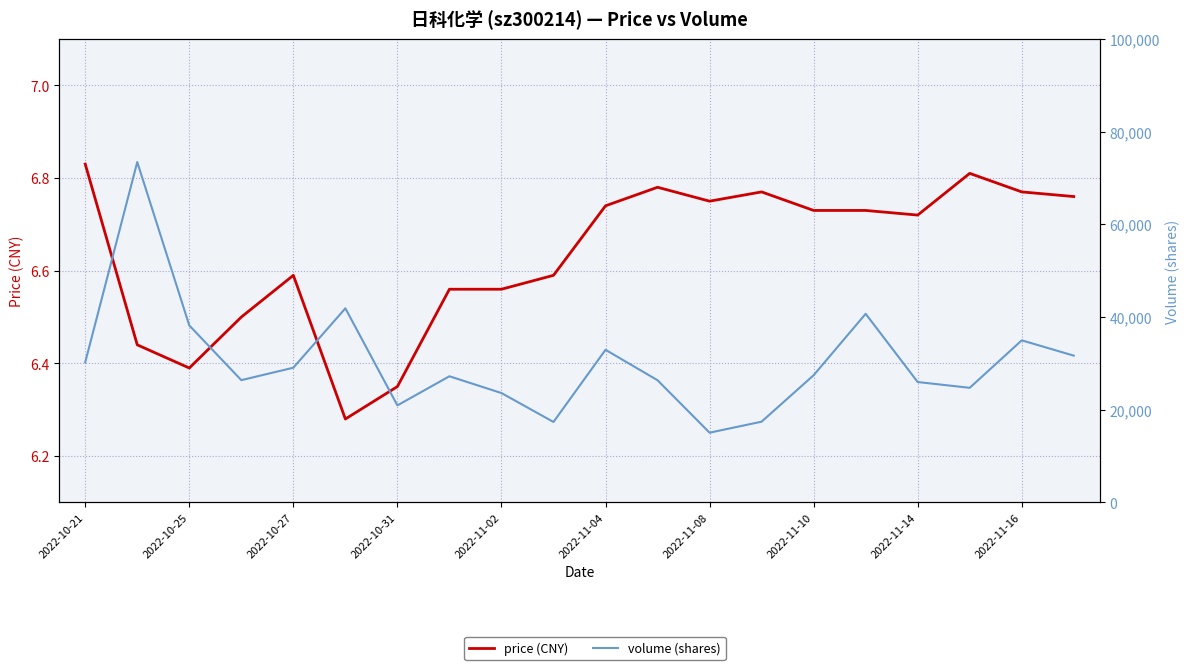

The price (CNY) series shows 6.6 at 2022-10-27. True or false?

True